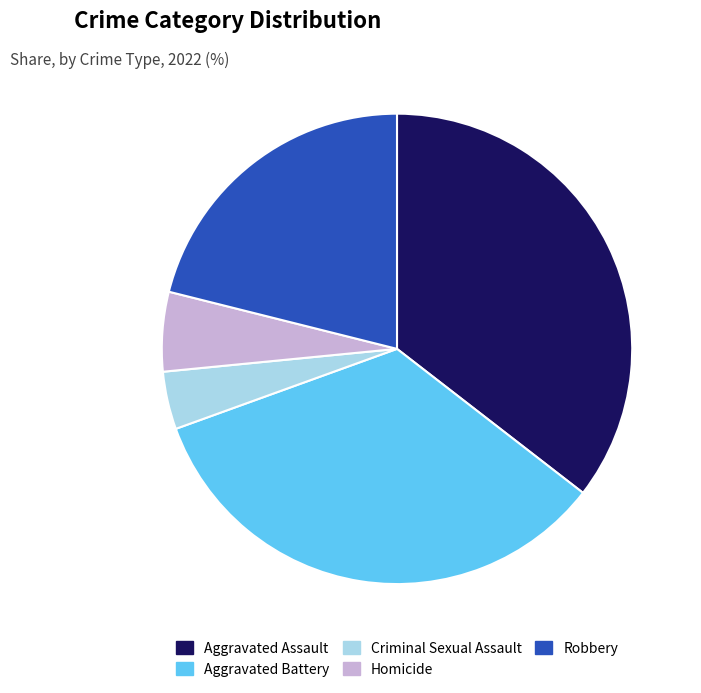

What is the smallest slice in the pie chart?

Criminal Sexual Assault